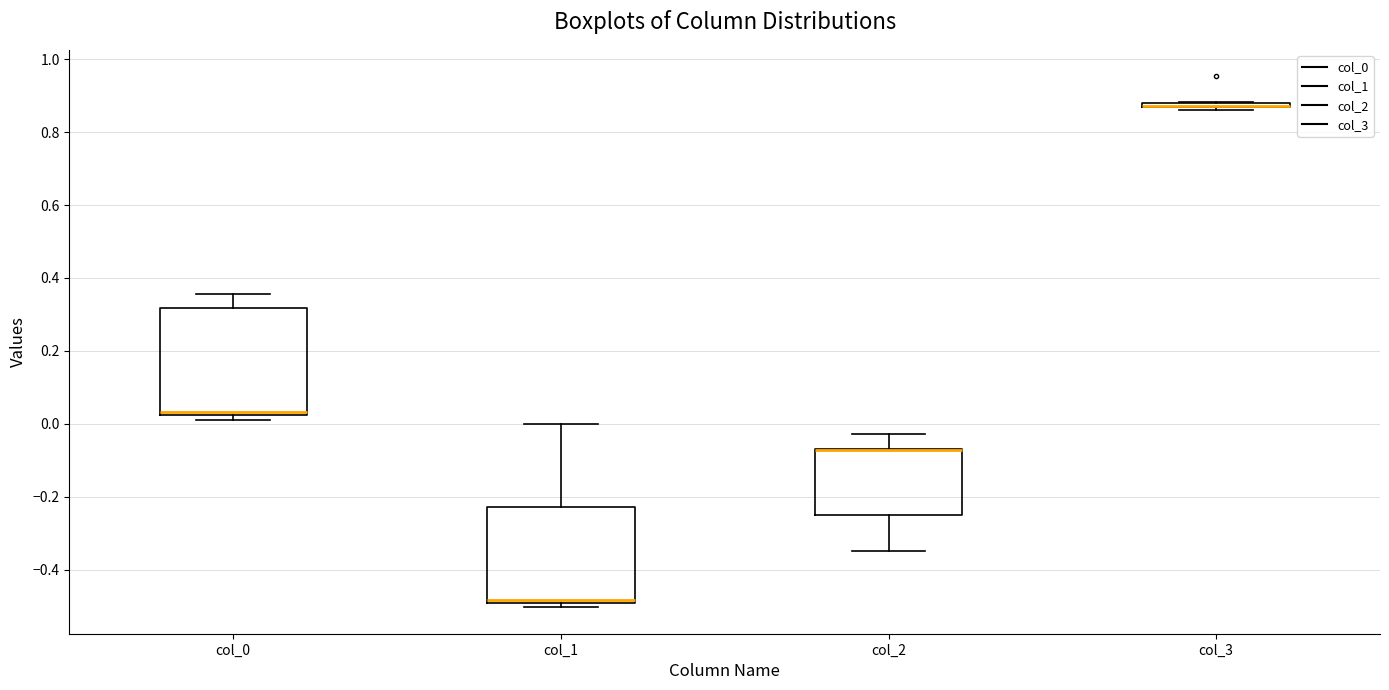

Which box is the tallest, from its lower edge to its upper edge?

col_0